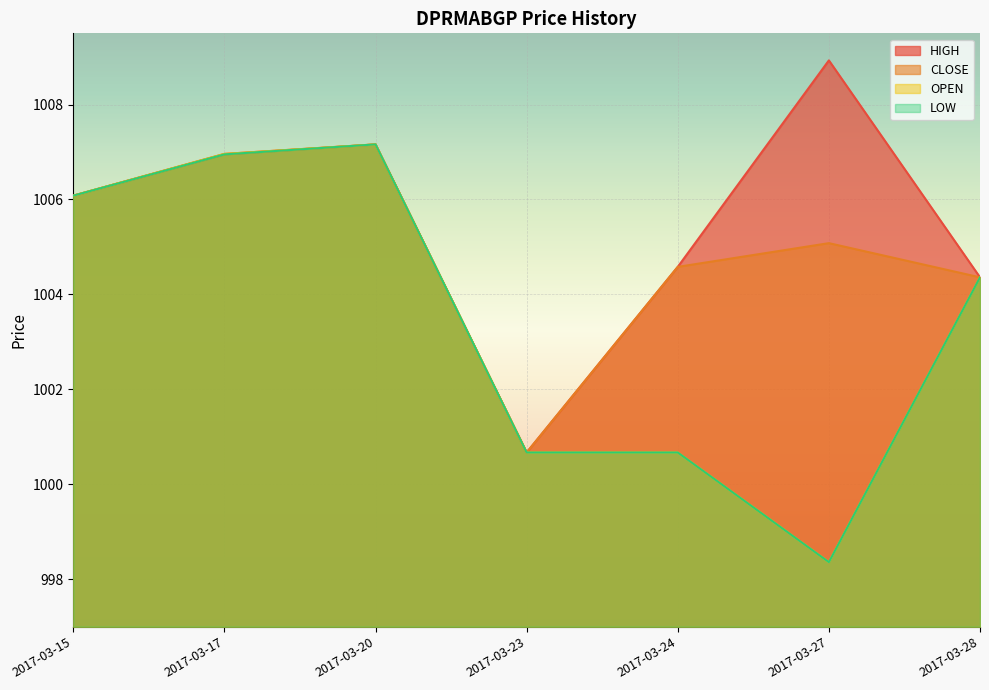

Does the chart display data point markers on the line(s)?

No